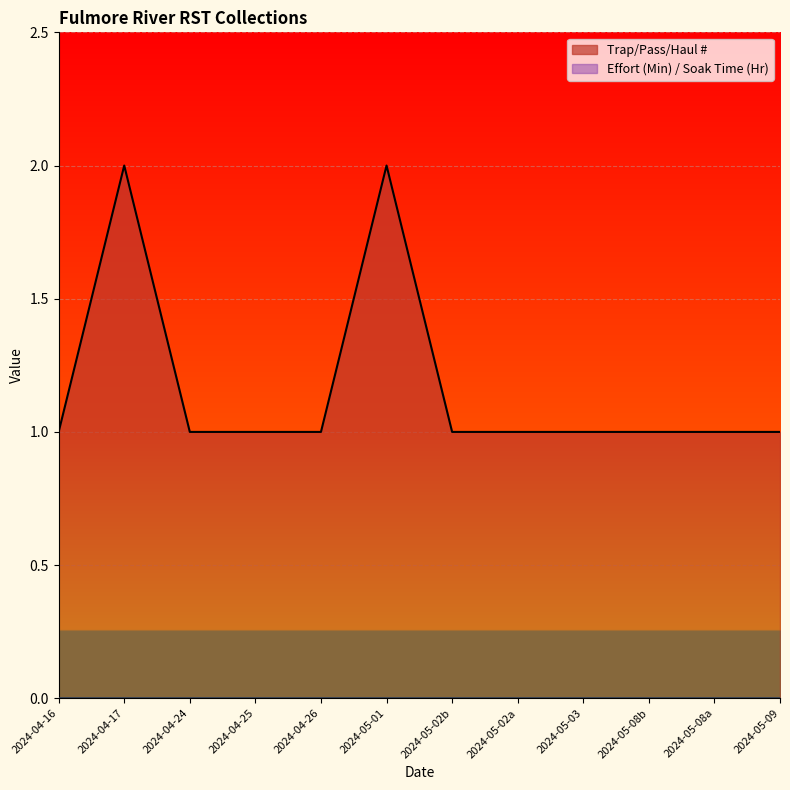

True or false: the data shows 1 at 2024-04-24.

True